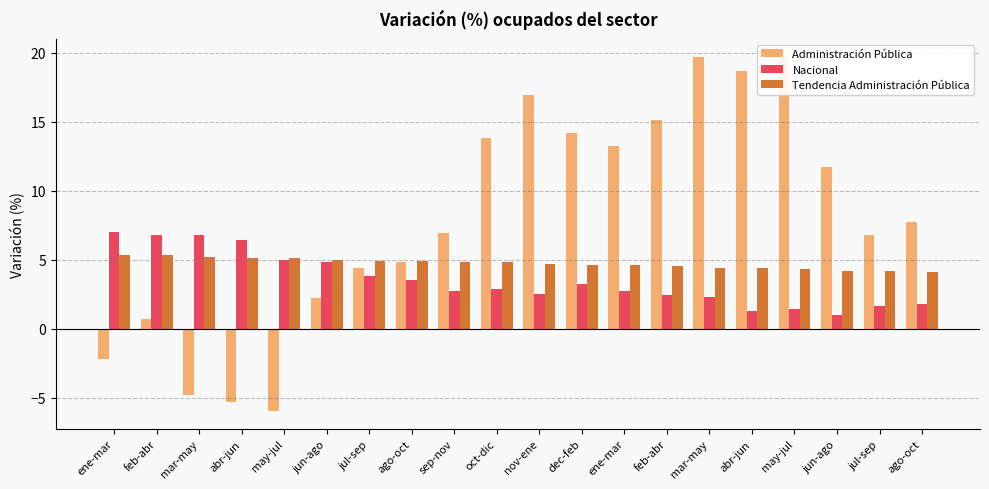

At which category is the sum across all series the highest?

mar-may